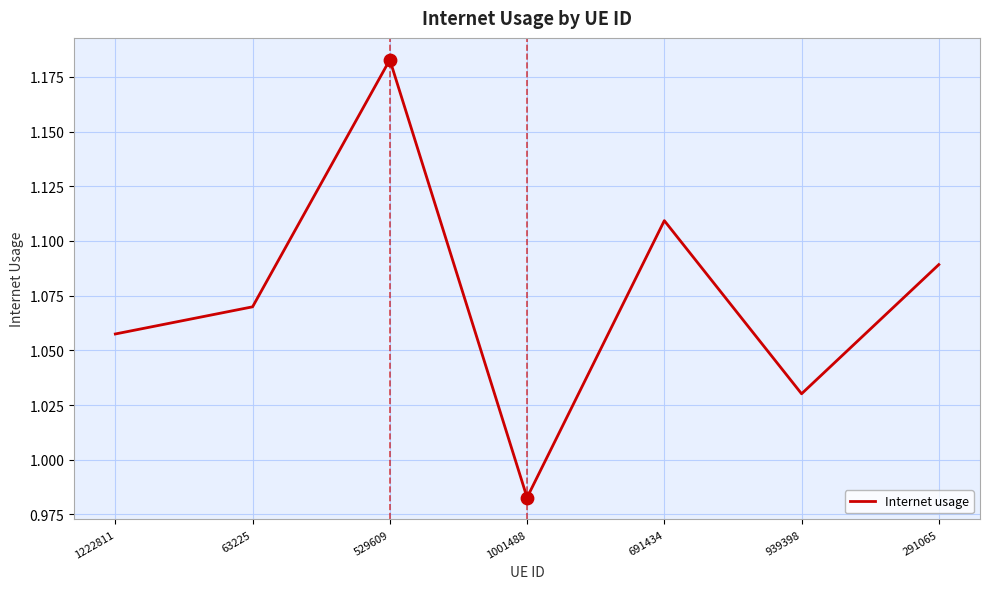

Between 63225 and 1001488, which is larger?

63225